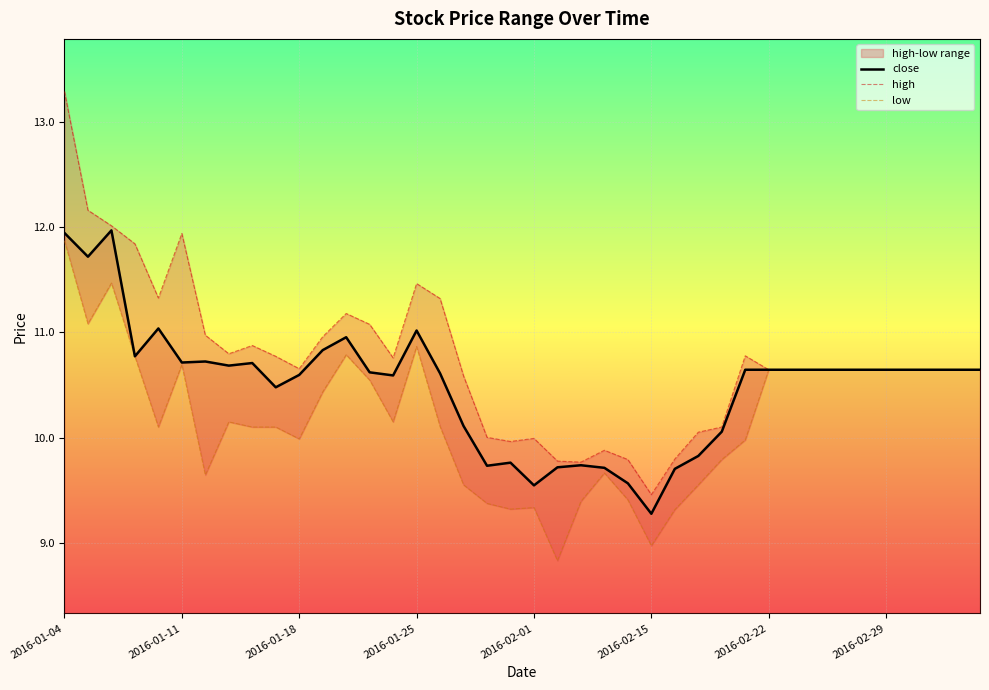

Rank the series by their maximum value, from highest to lowest.

high, close, low